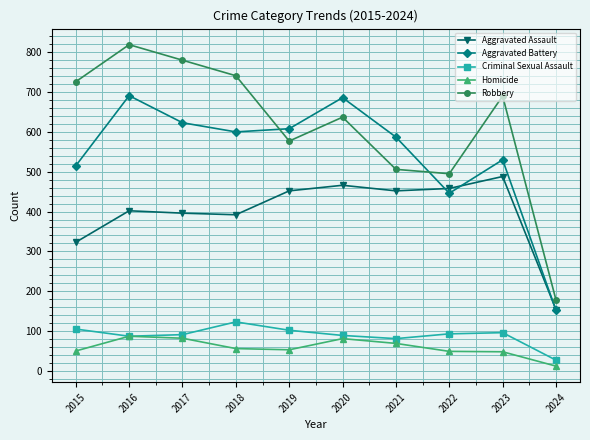

True or false: Homicide and Aggravated Assault cross at least once.

False